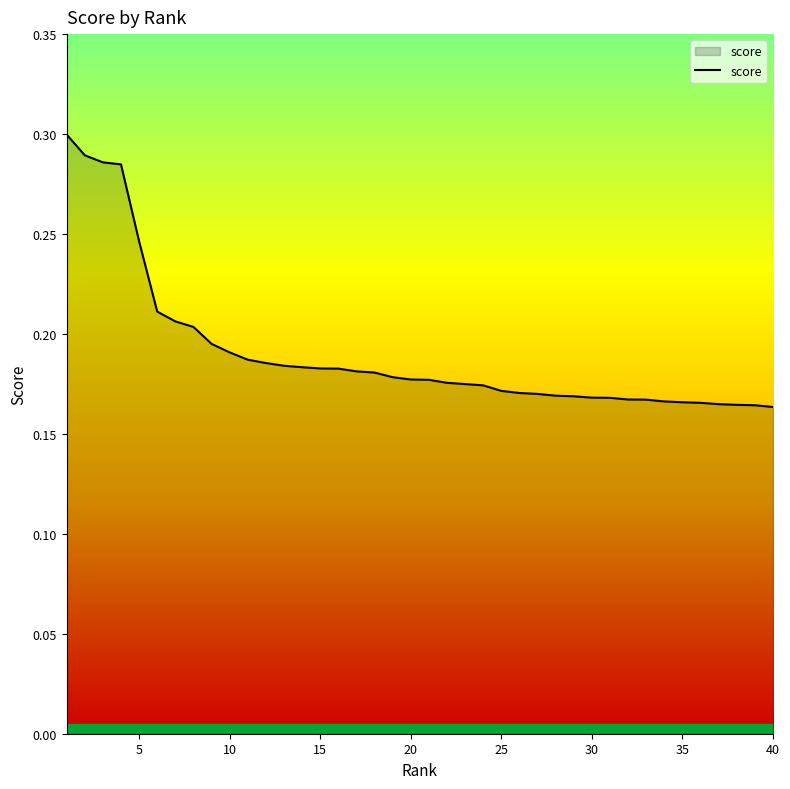

Is this an area chart (filled region under the line)?

Yes